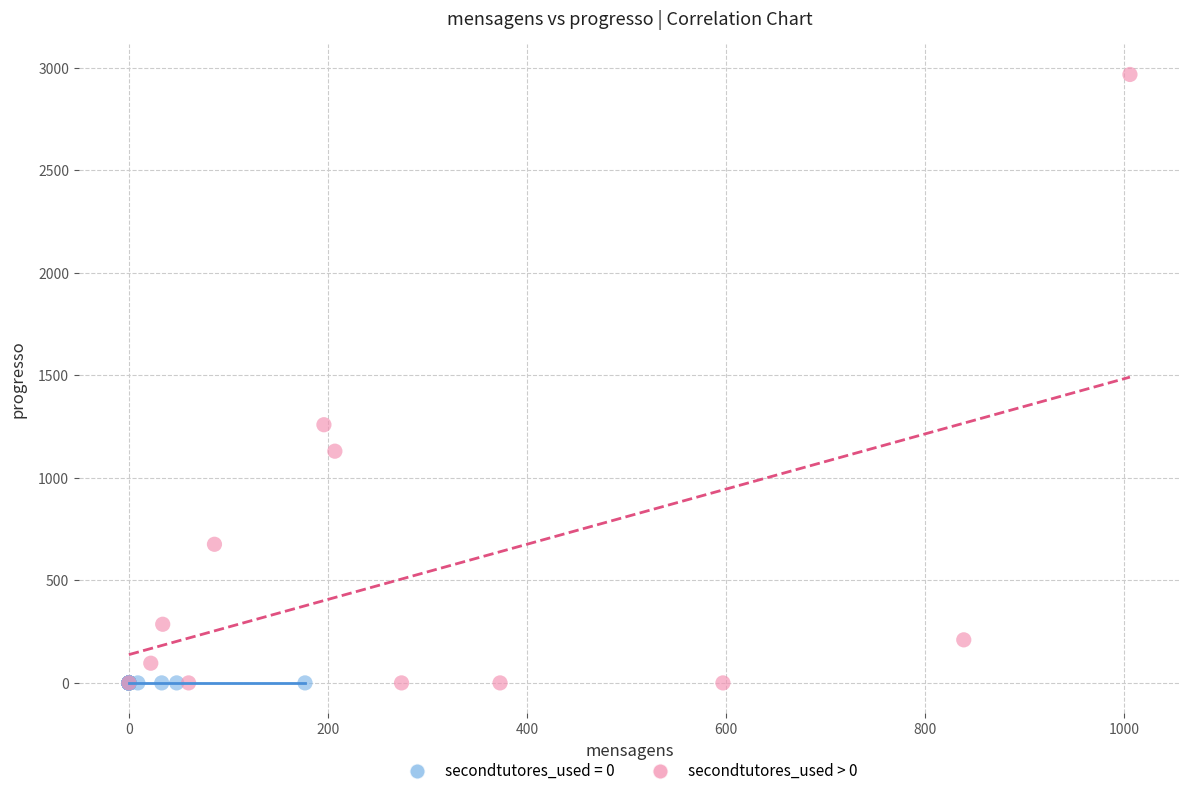

Which series contains the highest Y value?

secondtutores_used > 0